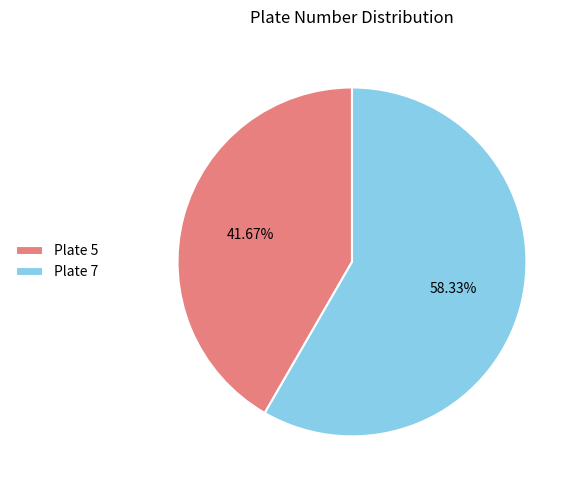

Is the sum of Plate 5 and Plate 7 greater than half?

Yes